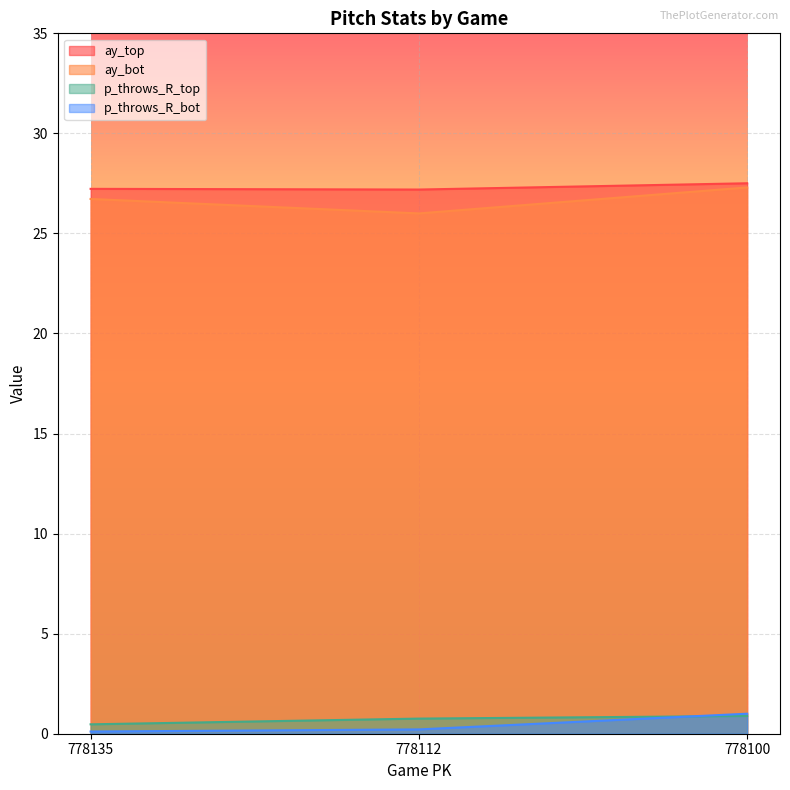

What is the minimum value for p_throws_R_bot?

0.1